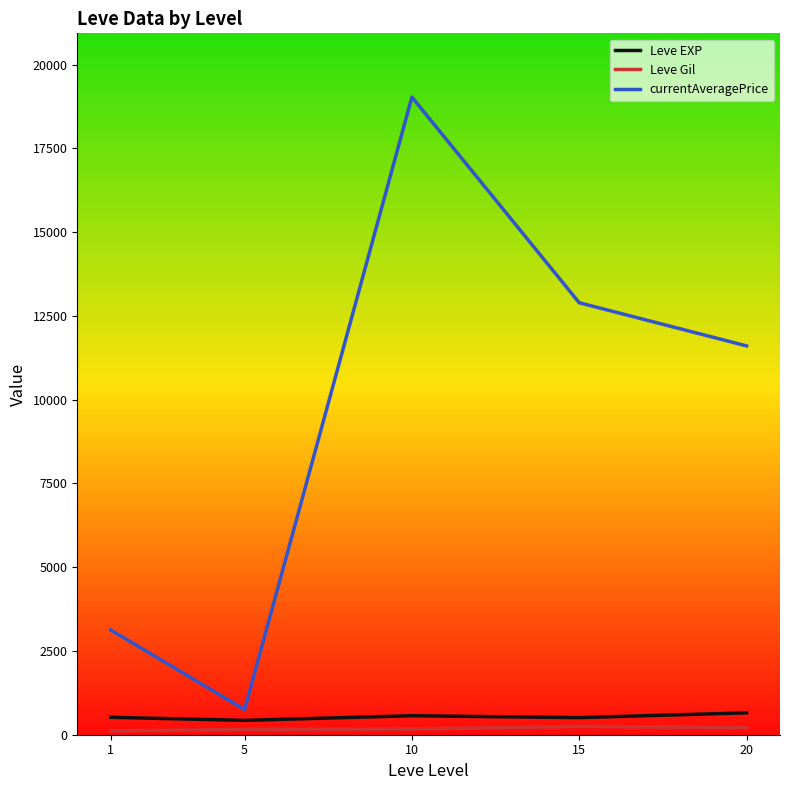

What is the difference between the currentAveragePrice values at 10 and 20?

7425.2